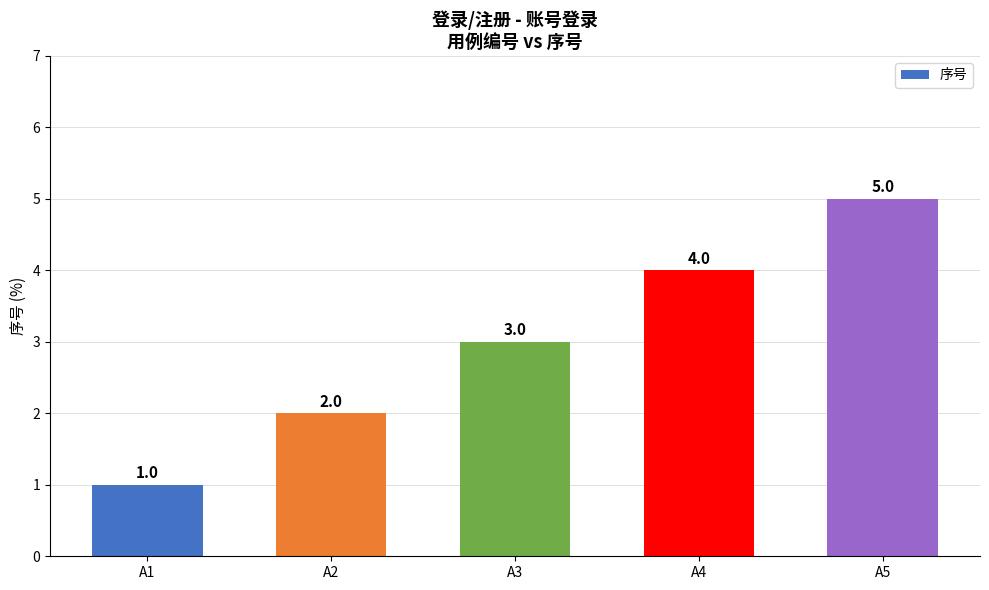

What is the change in value from A1 to A3?

+2